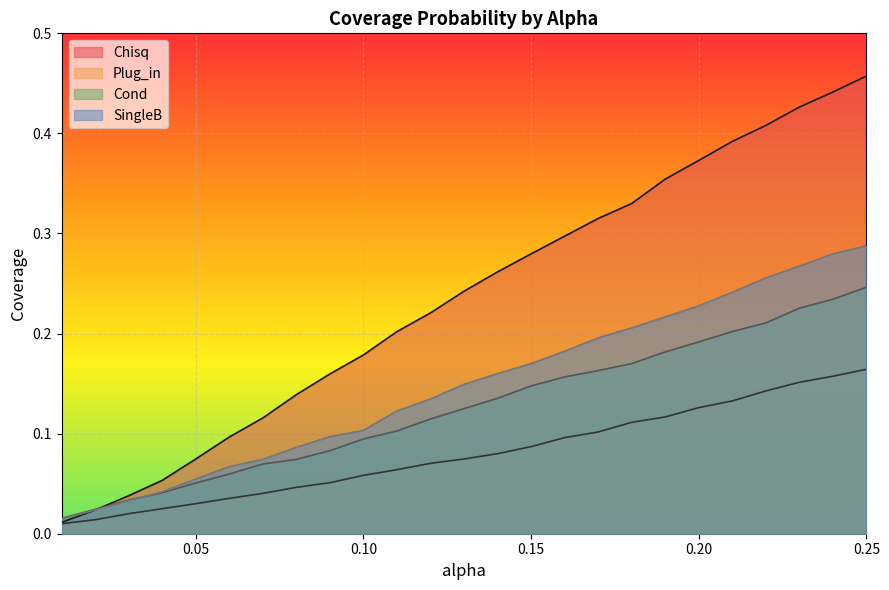

How many data points does each series have?

25